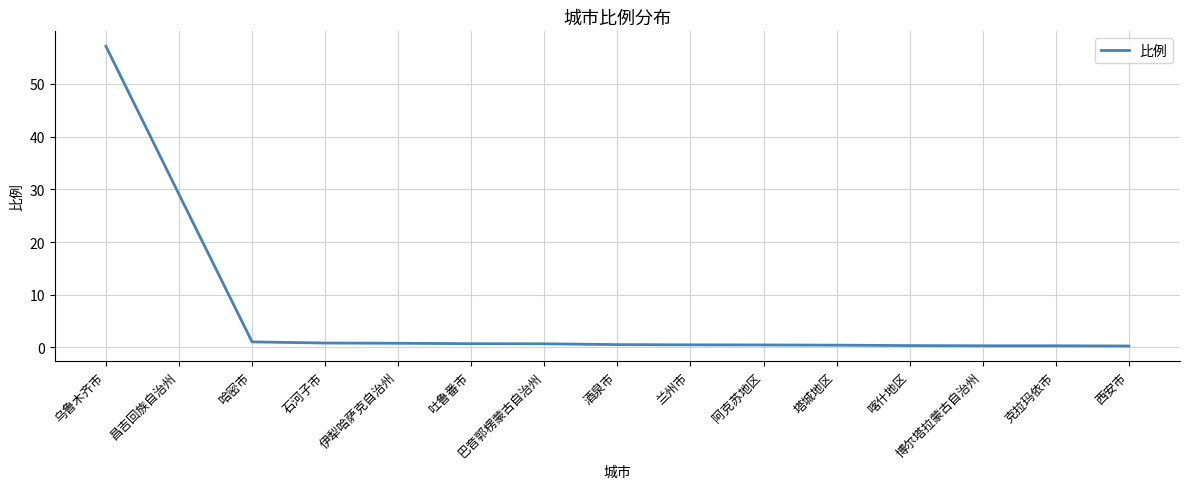

What is the change in value from 伊犁哈萨克自治州 to 西安市?

-0.5